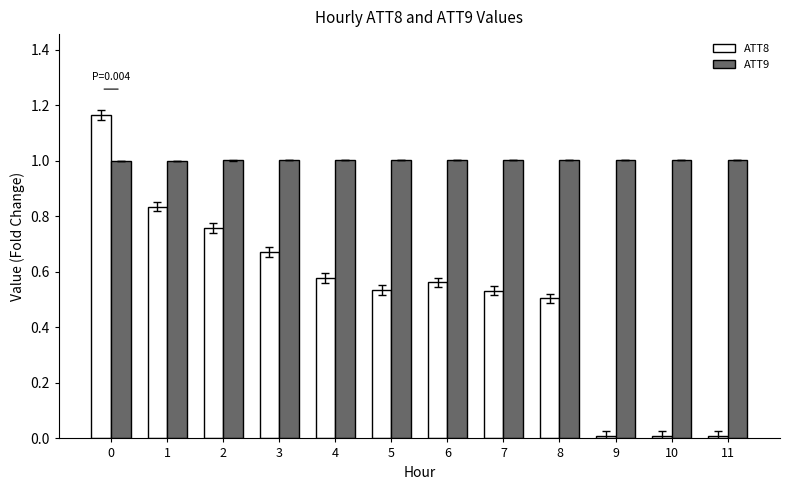

How many data points does each series have?

12